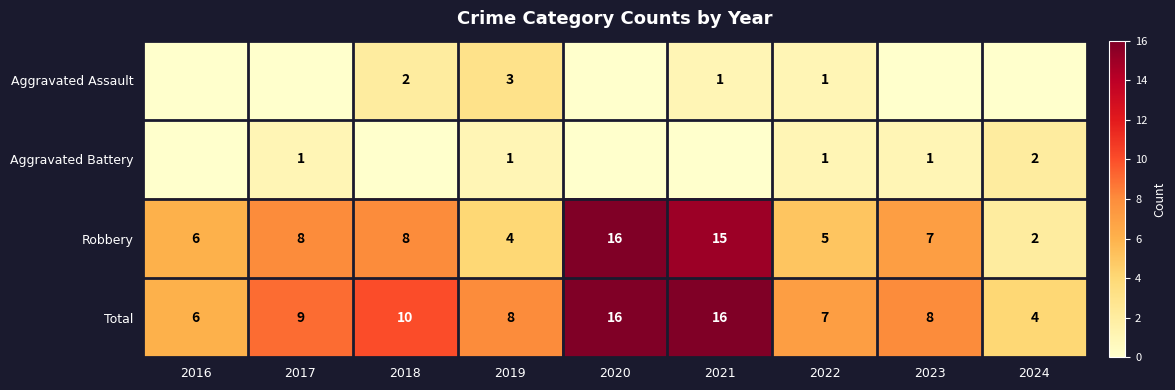

What is the highest value of the Total series?

16